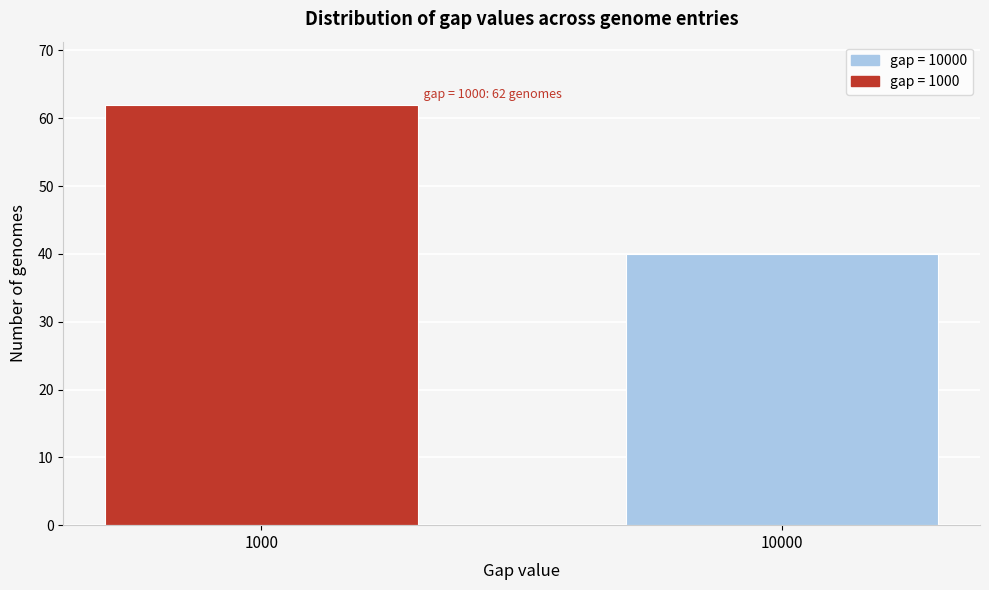

Reading left to right, transcribe all the data shown in this chart.

62	40